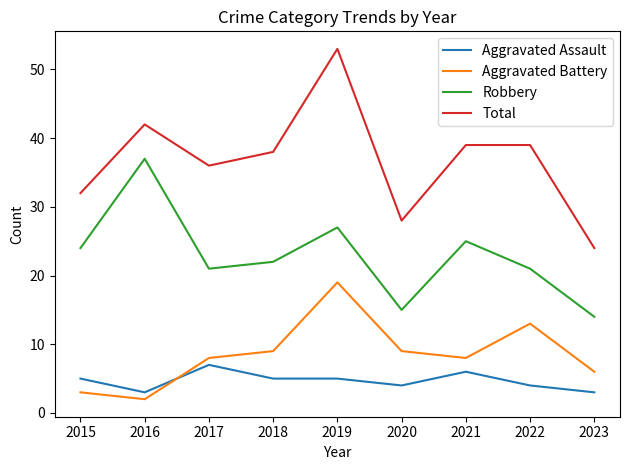

What is the total value across all series at 2023?

47